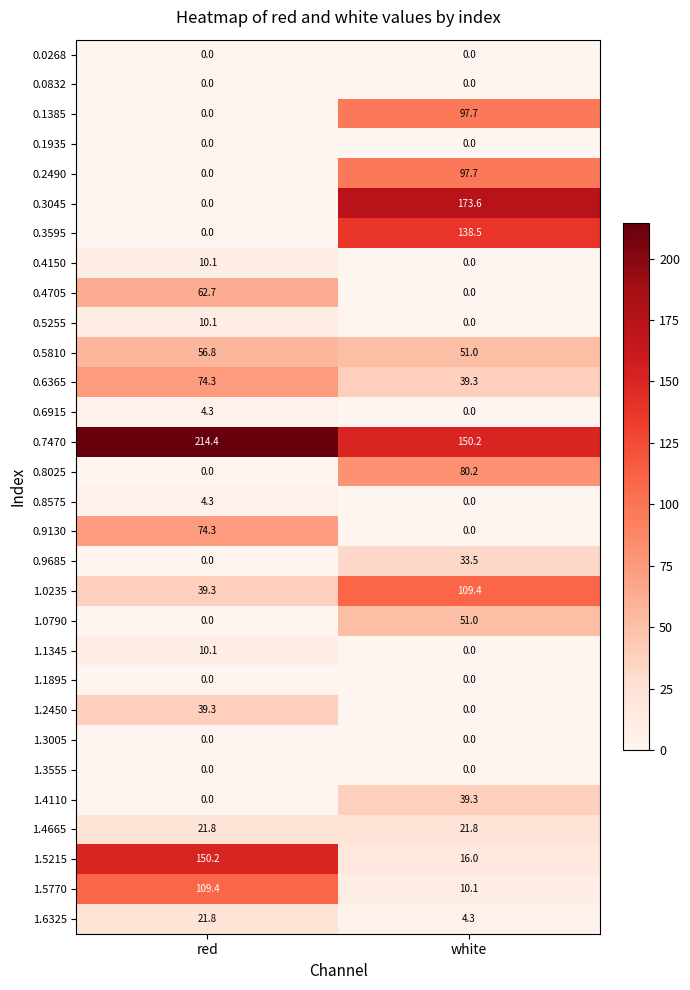

What is the sum of the 0.8575 values at red and white?

4.3